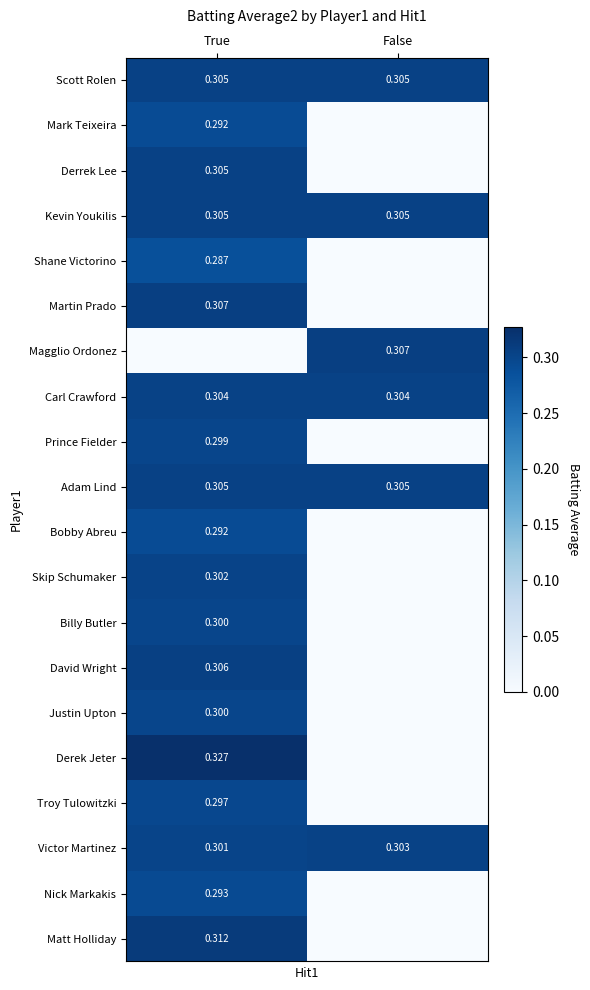

The value of Matt Holliday at True is 0.5. True or false?

False